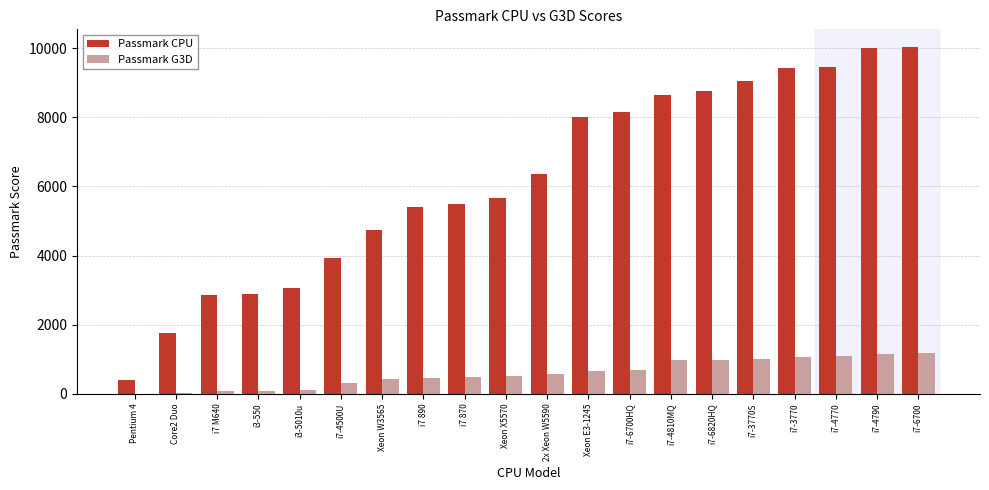

What is the total value across all series at i7-3770S?

10052